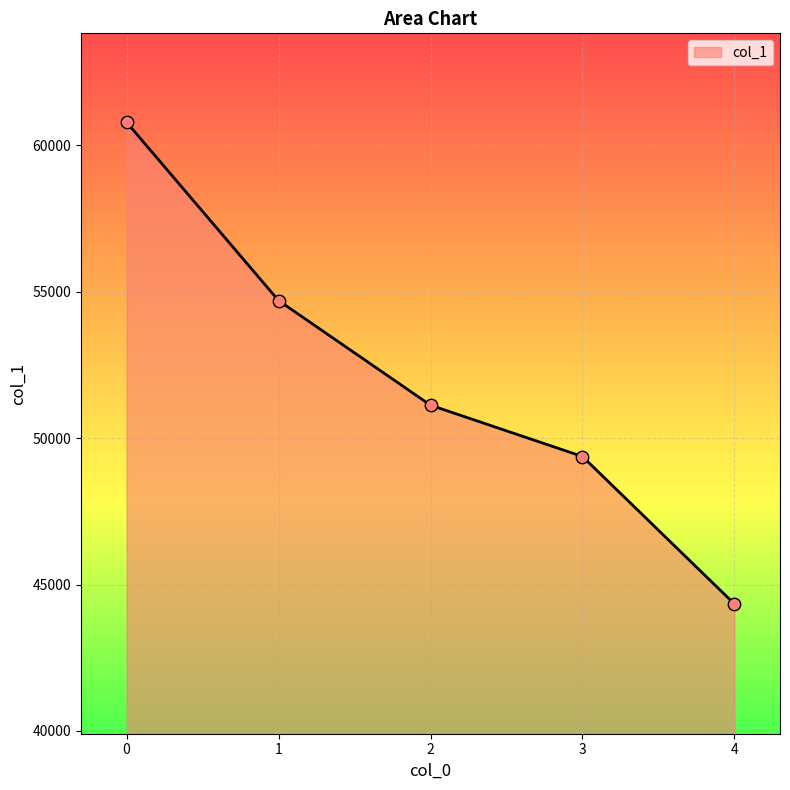

What is the ratio of the value at 2 to the value at 0?

0.8